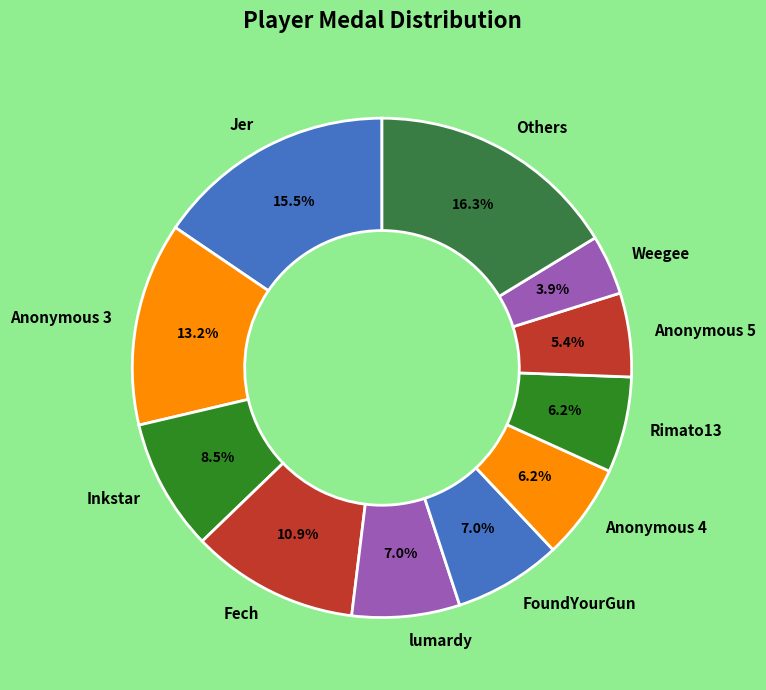

What percentage is NOT represented by Inkstar?

91.5%